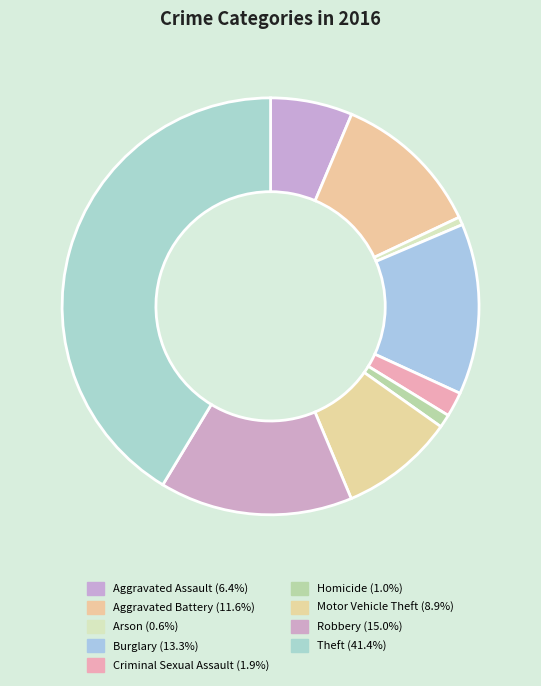

To the nearest percent, what is the combined percentage of Homicide and Burglary?

14%